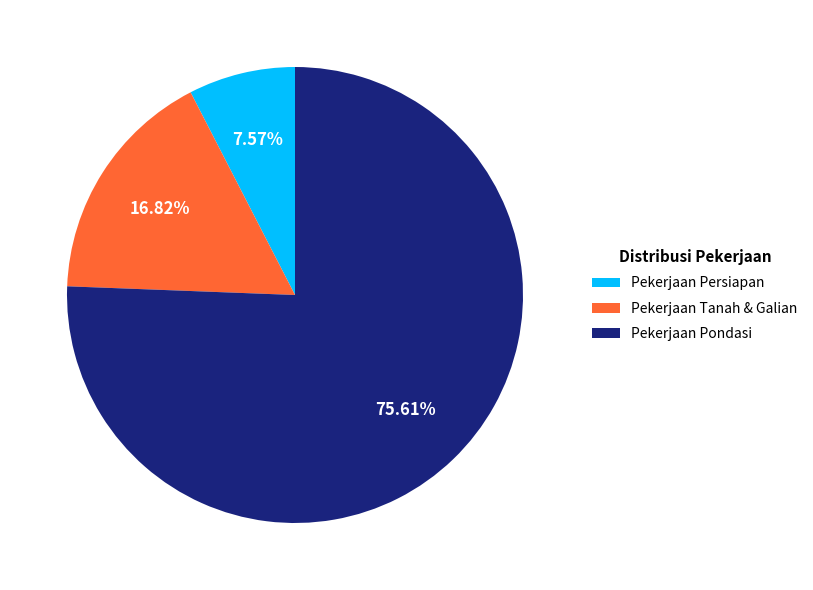

How many segments does this pie chart have?

3